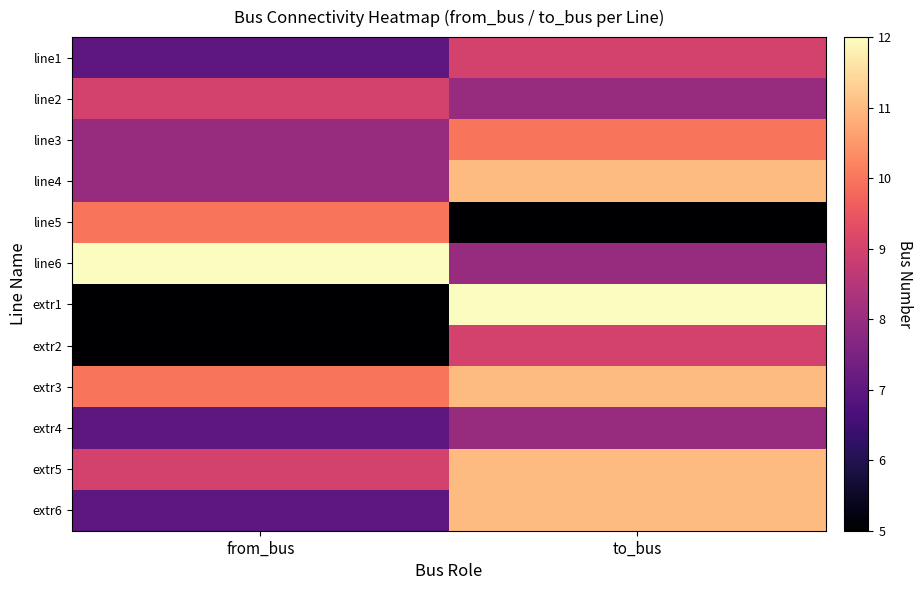

At how many categories does at least one series exceed 7?

2